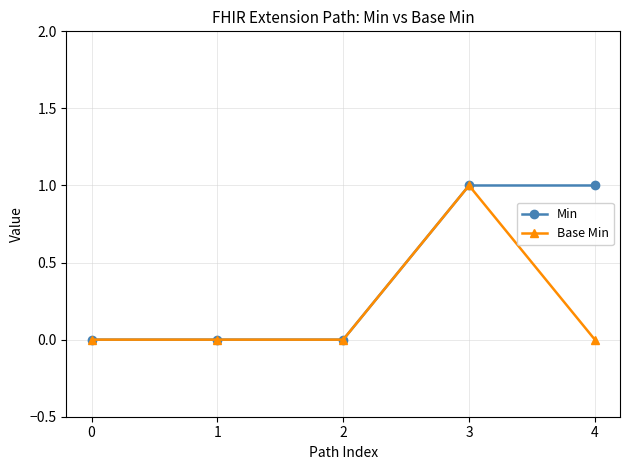

Which series has the largest total across all categories?

Min